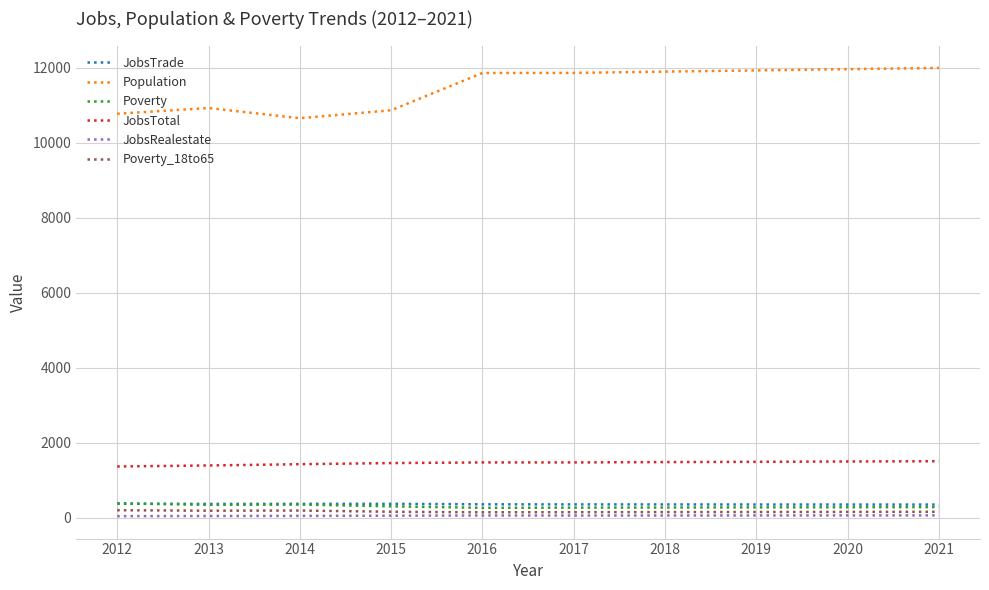

The JobsRealestate series shows 69 at 2021. True or false?

True